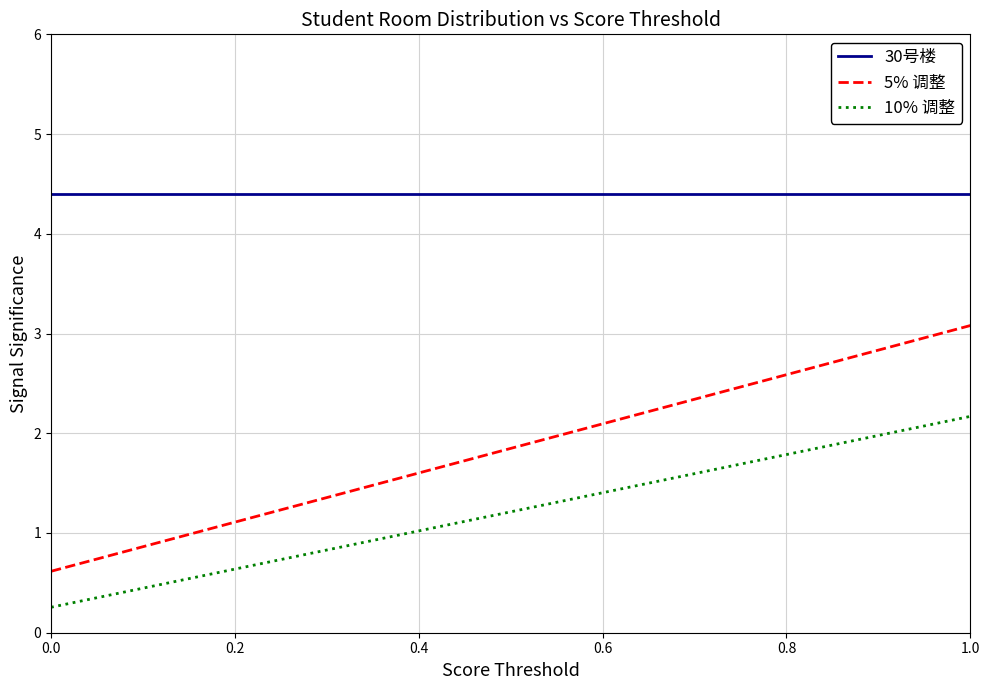

Which series has the widest spread of values?

5% 调整